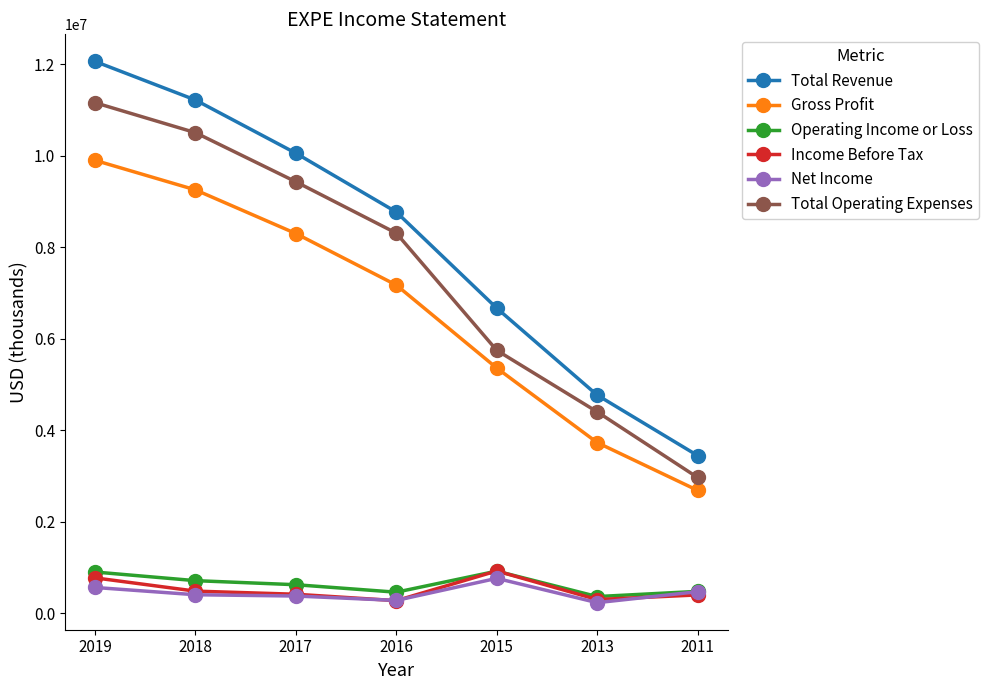

What is the sum of all Net Income values?

3100500